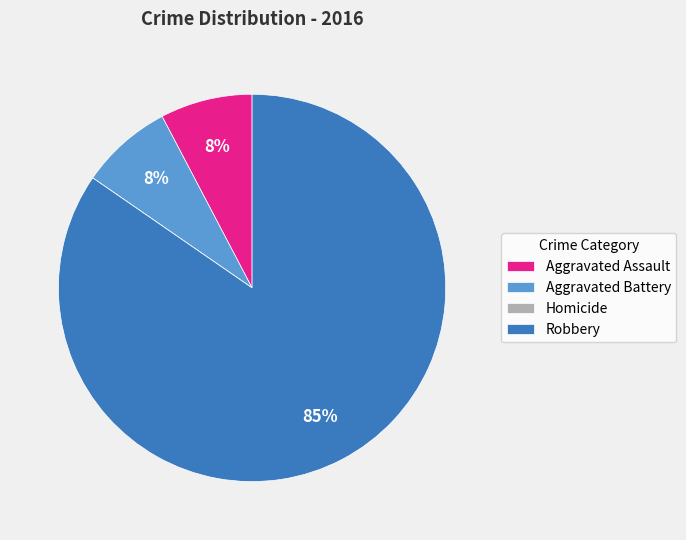

What percentage is the Aggravated Battery slice, to the nearest percent?

8%